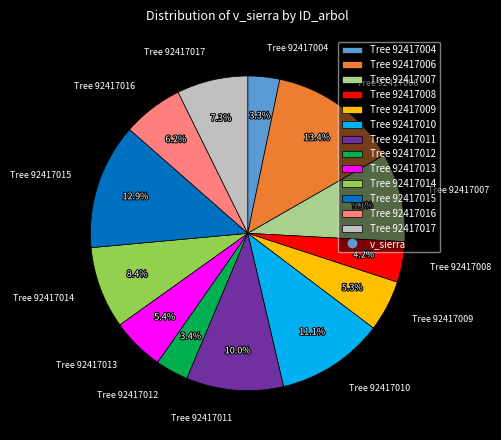

To the nearest percent, what is the average slice percentage?

8%